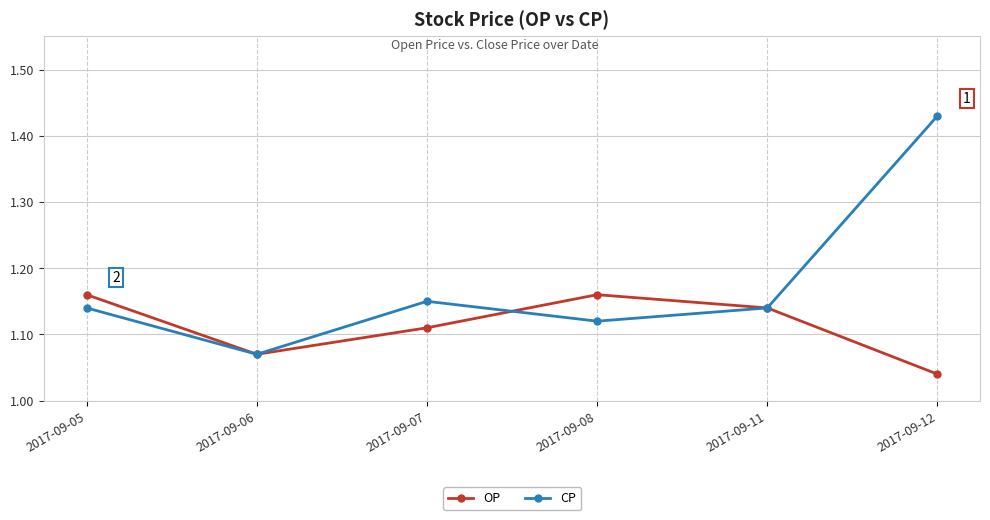

True or false: OP has more than 0 interior local peaks.

True